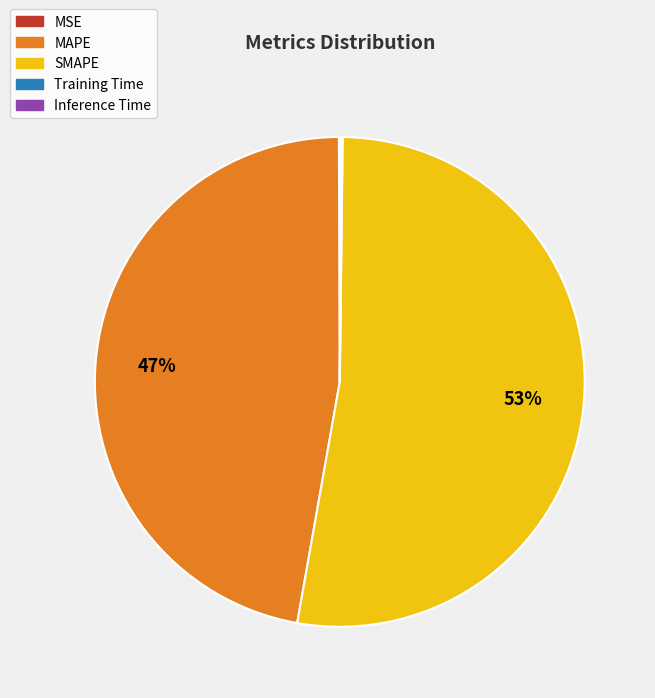

Between SMAPE and MAPE, which is larger?

SMAPE